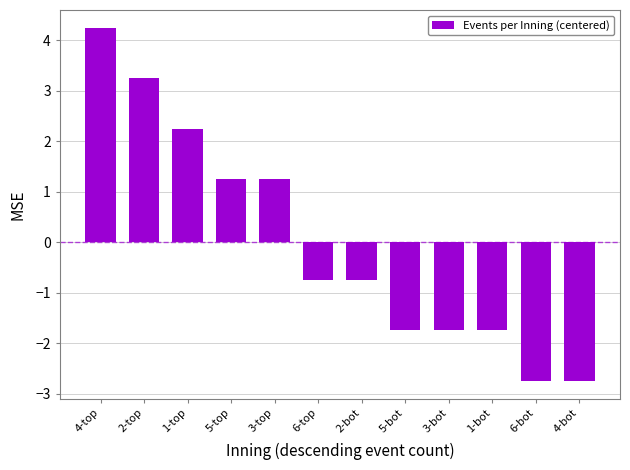

Which category has the highest value across all series?

4-top